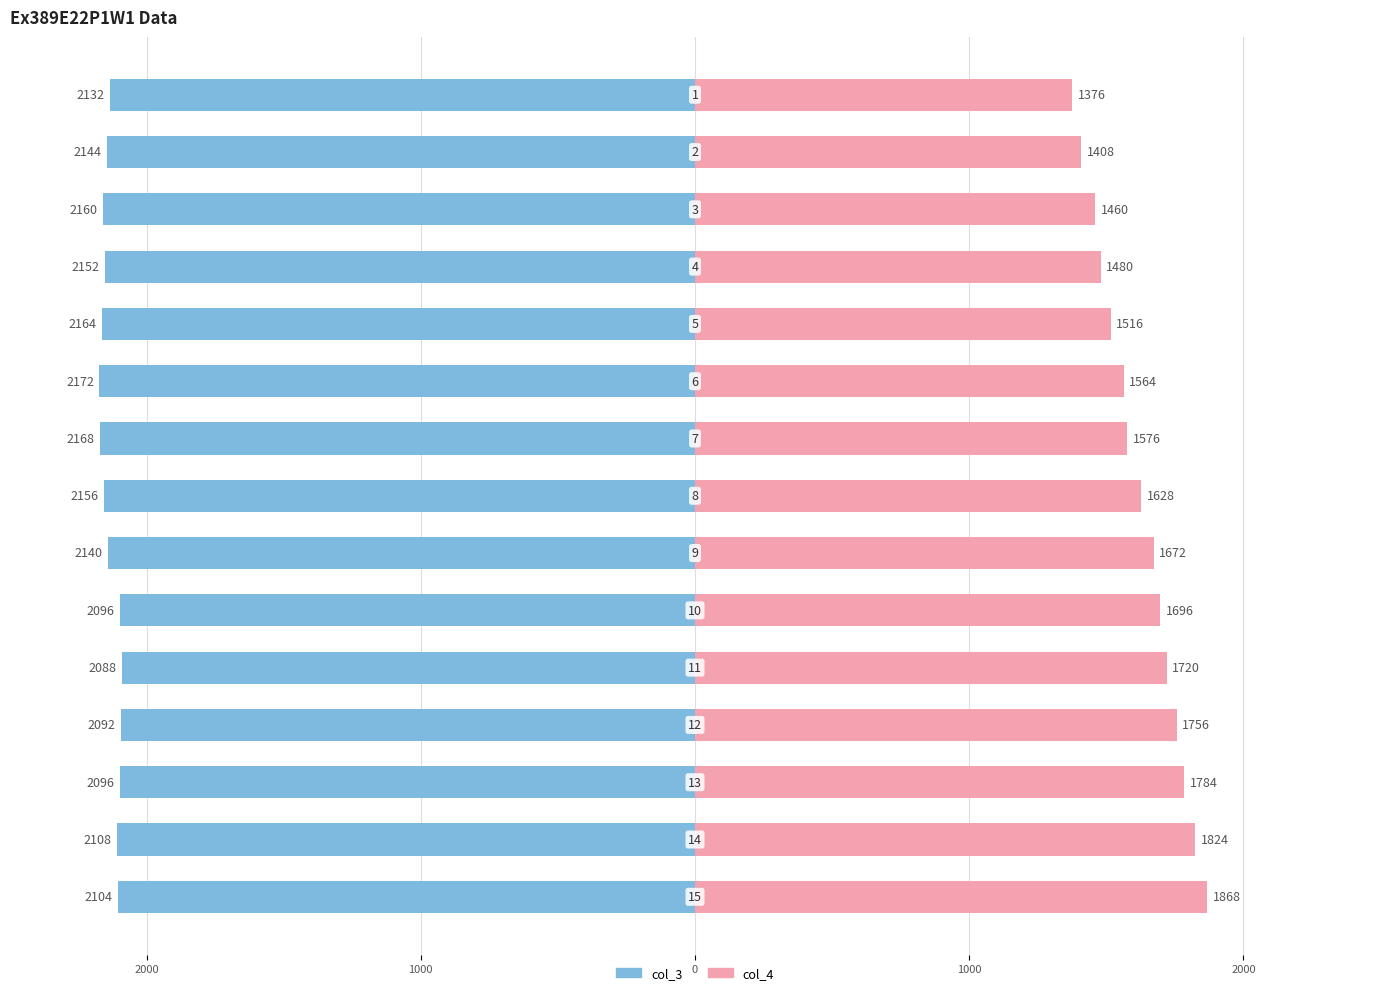

Which series has the widest spread of values?

col_4